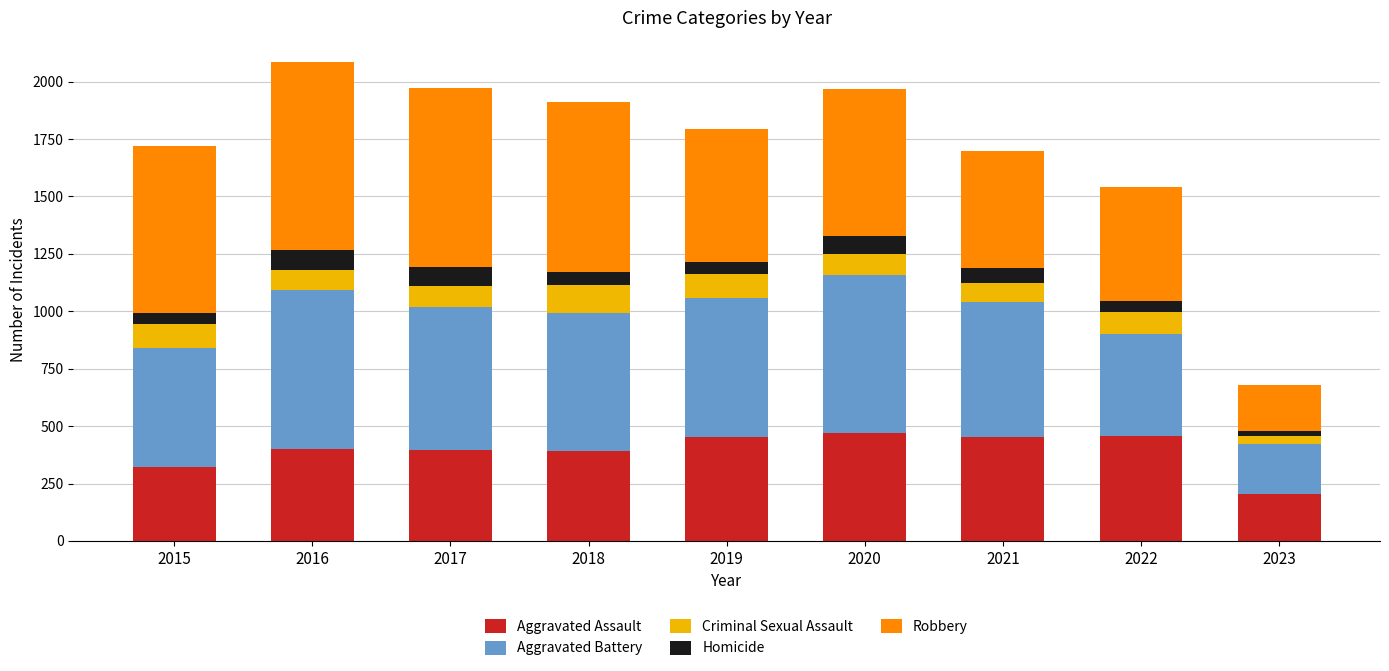

How many data points in Aggravated Assault are less than 402?

4